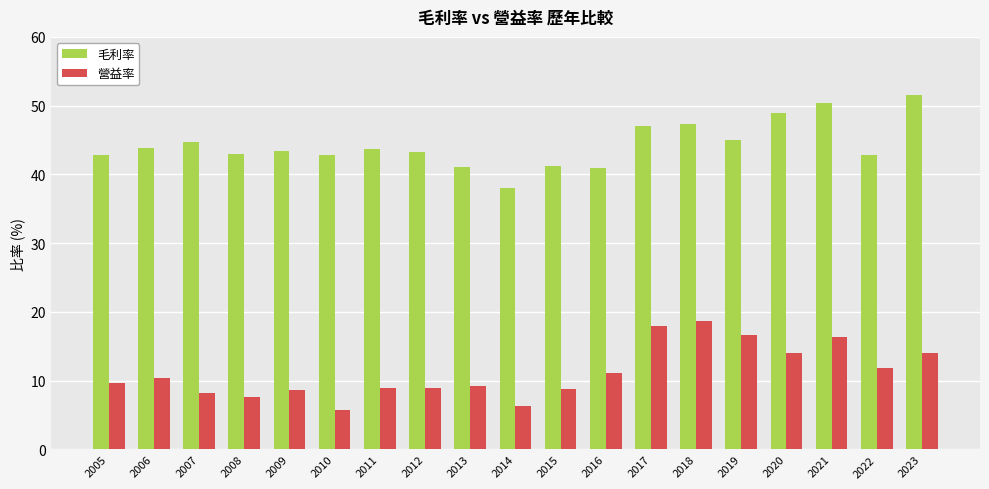

True or false: 營益率 has a value of 10.4 at 2006.

True